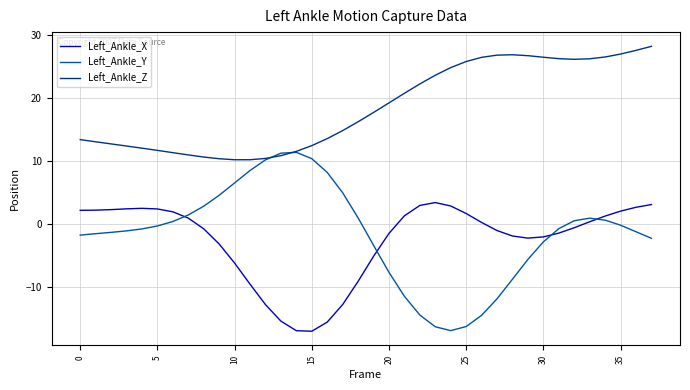

True or false: Left_Ankle_Z and Left_Ankle_X intersect in this chart.

False